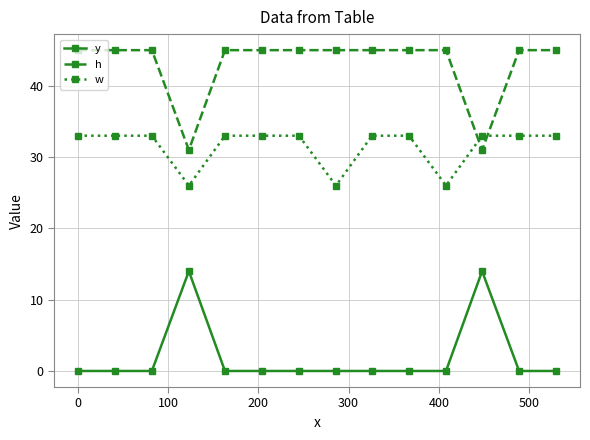

Rank the series by their average value, from lowest to highest.

y, w, h